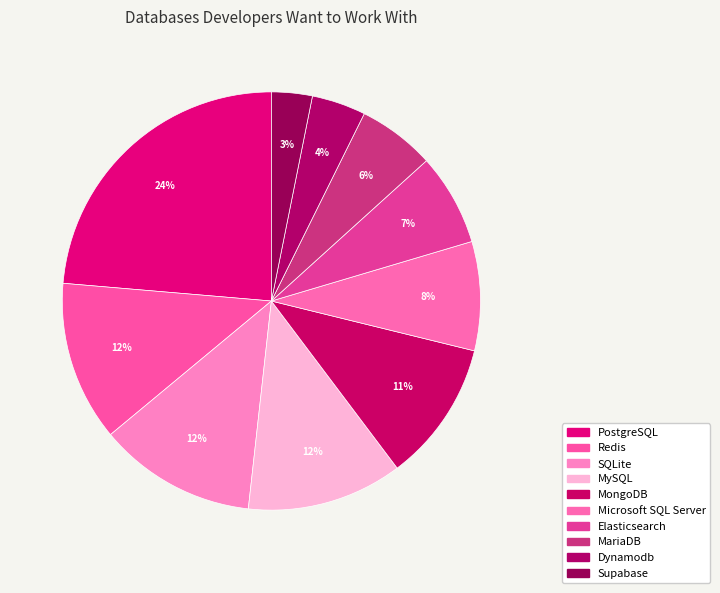

To the nearest percent, what portion does Dynamodb represent?

4%